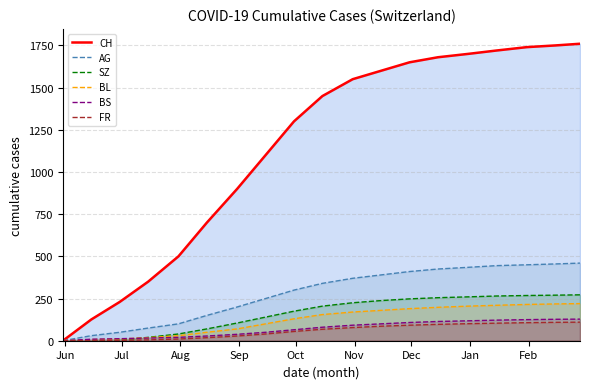

Which category has the lowest value in the FR line series?

Jun